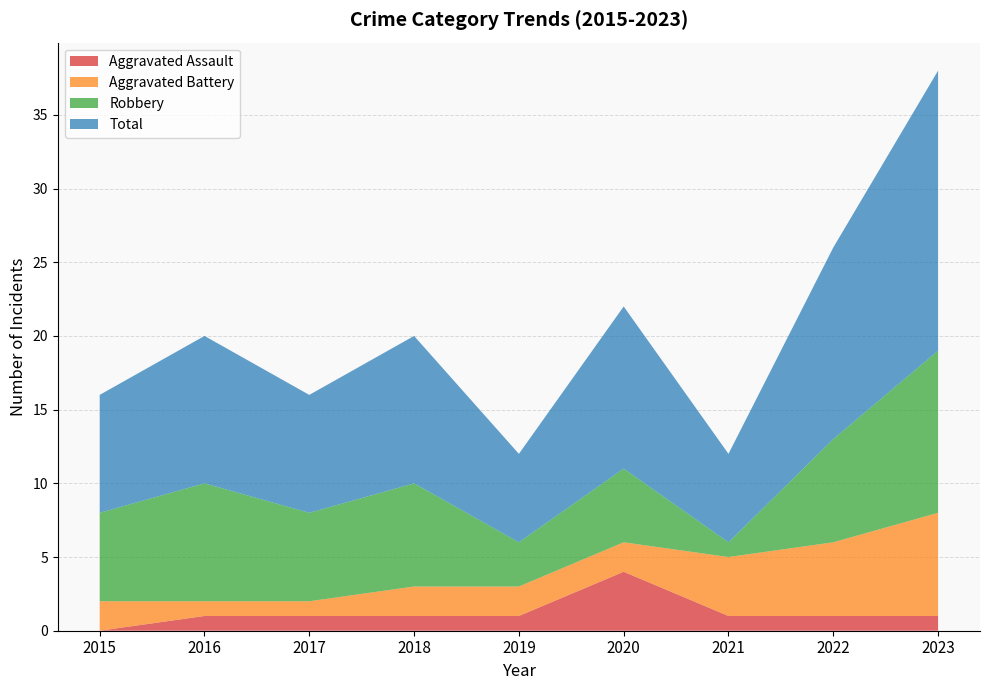

Reading left to right, transcribe all the data shown in this chart.

Aggravated Assault: 2015=0	2016=1	2017=1	2018=1	2019=1	2020=4	2021=1	2022=1	2023=1
Aggravated Battery: 2015=2	2016=1	2017=1	2018=2	2019=2	2020=2	2021=4	2022=5	2023=7
Robbery: 2015=6	2016=8	2017=6	2018=7	2019=3	2020=5	2021=1	2022=7	2023=11
Total: 2015=8	2016=10	2017=8	2018=10	2019=6	2020=11	2021=6	2022=13	2023=19